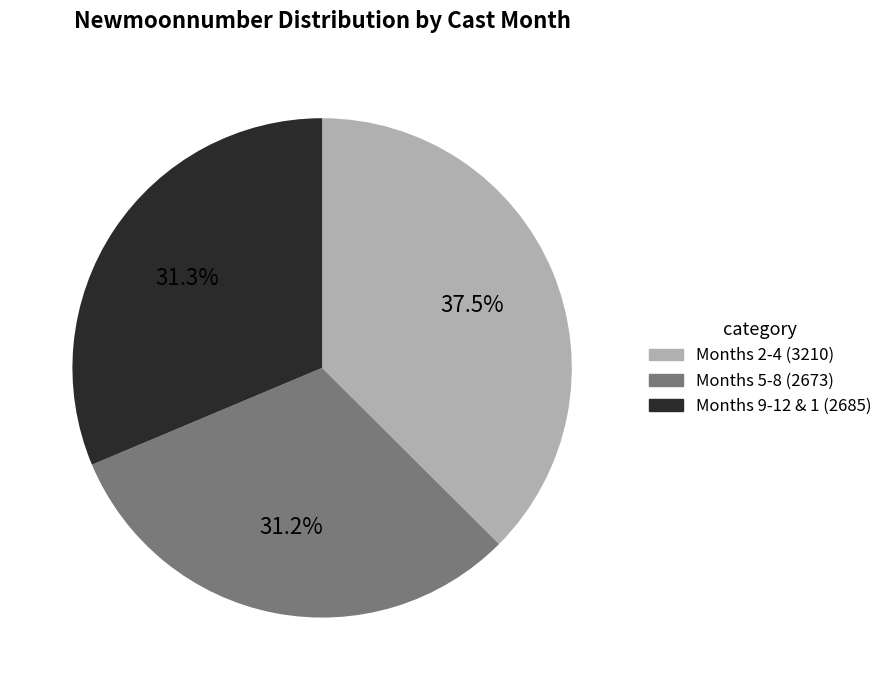

What percentage do Months 9-12 & 1 (2685) and Months 5-8 (2673) together represent?

62.5%